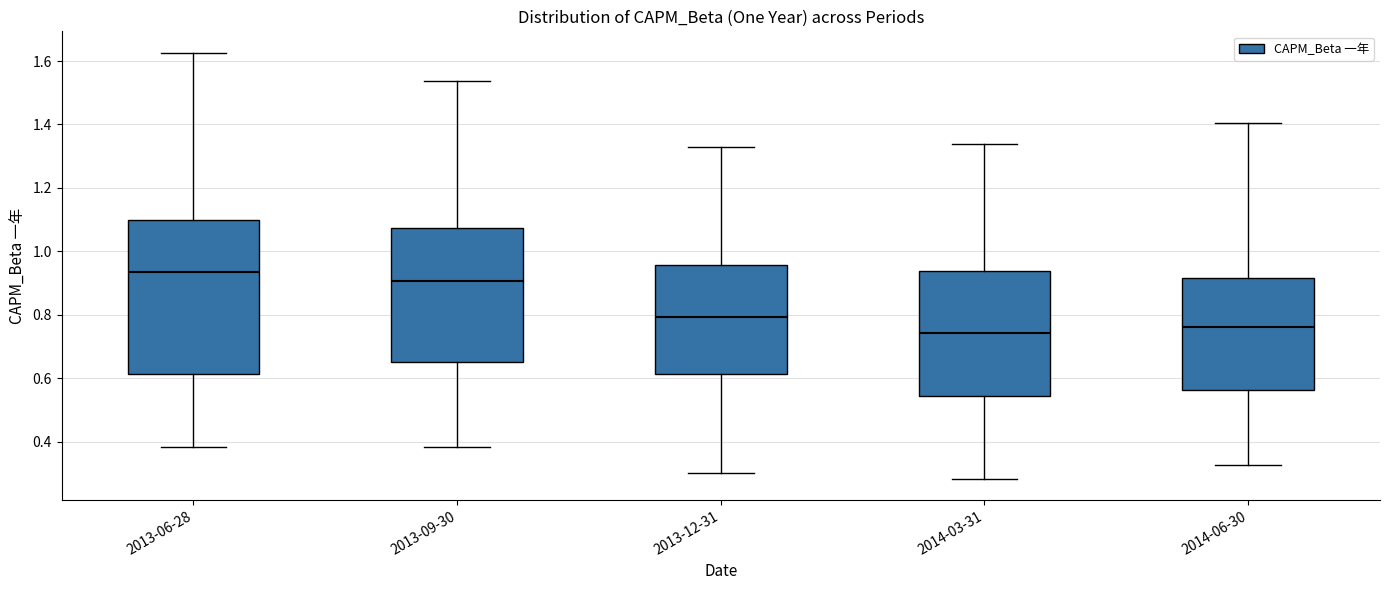

Reading left to right, read every box against the y-axis: the position of its median line, the range the box covers, and the ends of its whiskers. The values are not printed on the chart, so give them approximately, as read against the axis.

2013-06-28: median 0.94, box 0.62 to 1.10, whiskers 0.38 to 1.62
2013-09-30: median 0.90, box 0.66 to 1.08, whiskers 0.38 to 1.54
2013-12-31: median 0.80, box 0.62 to 0.96, whiskers 0.30 to 1.32
2014-03-31: median 0.74, box 0.54 to 0.94, whiskers 0.28 to 1.34
2014-06-30: median 0.76, box 0.56 to 0.92, whiskers 0.32 to 1.40